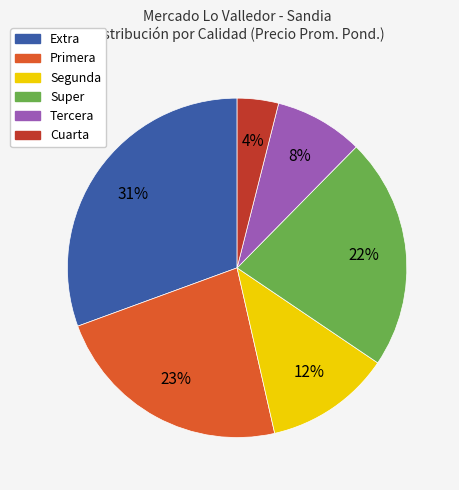

To the nearest percent, what is the average slice percentage?

17%